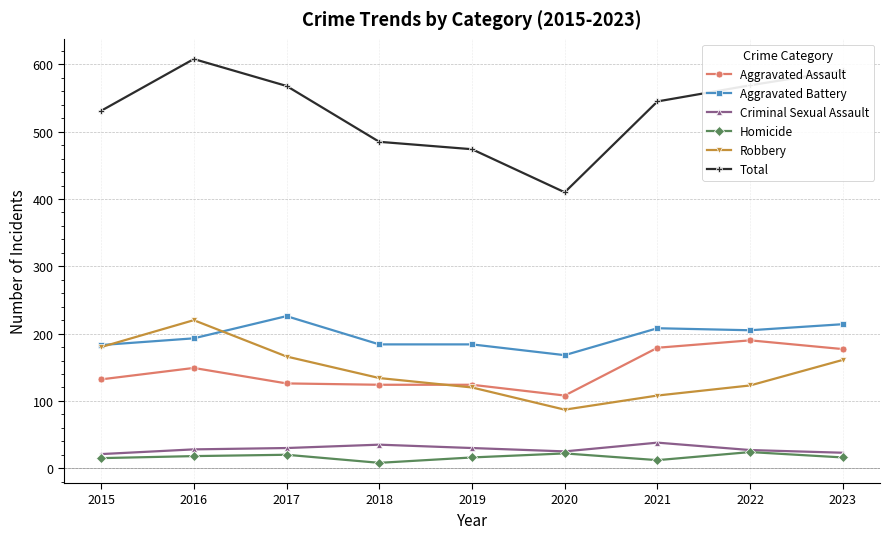

At which category does Robbery reach its first local valley?

2020